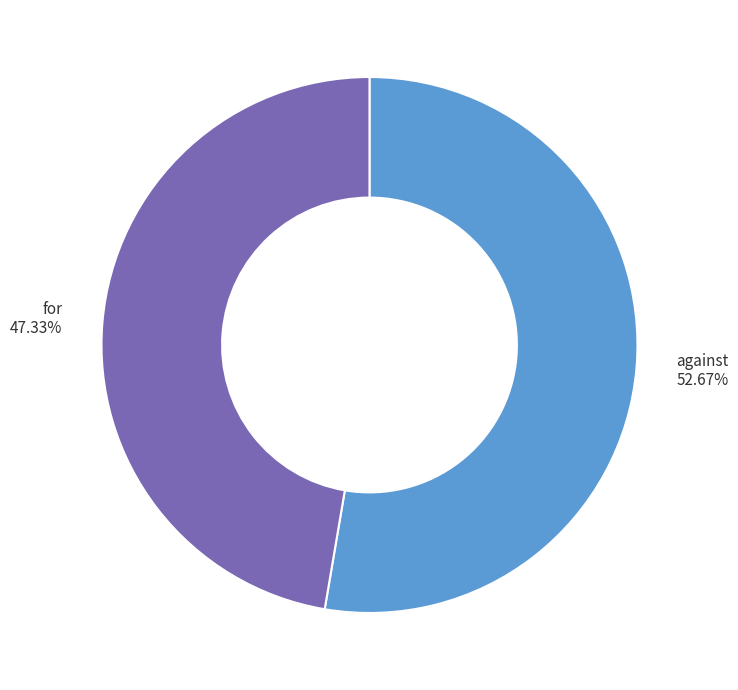

To the nearest percent, what is the average slice percentage?

50%